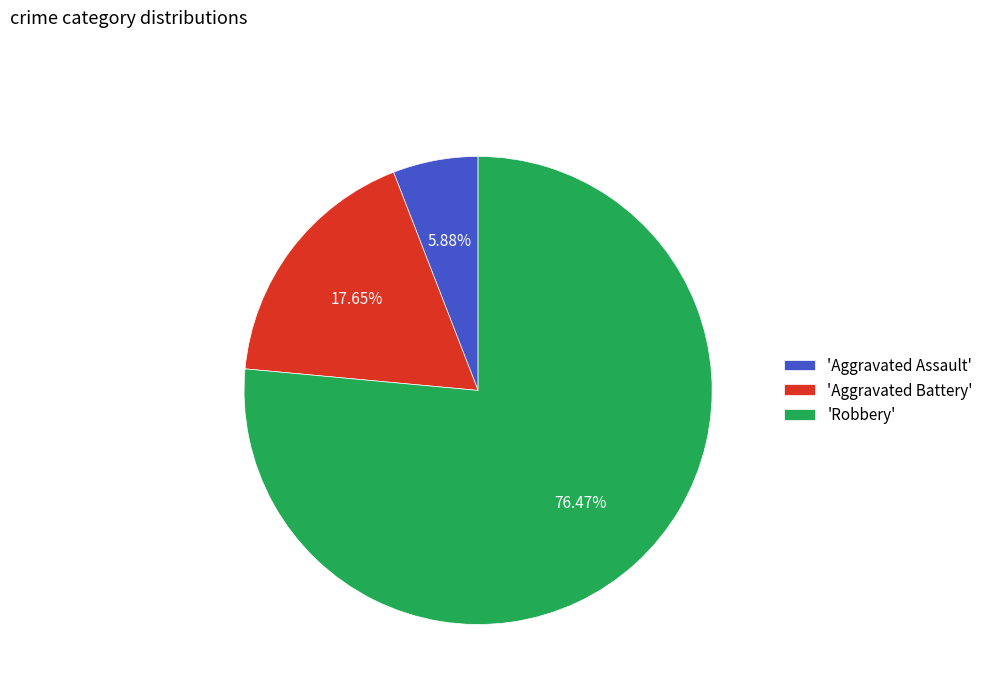

Between 'Aggravated Battery' and 'Aggravated Assault', which is larger?

'Aggravated Battery'